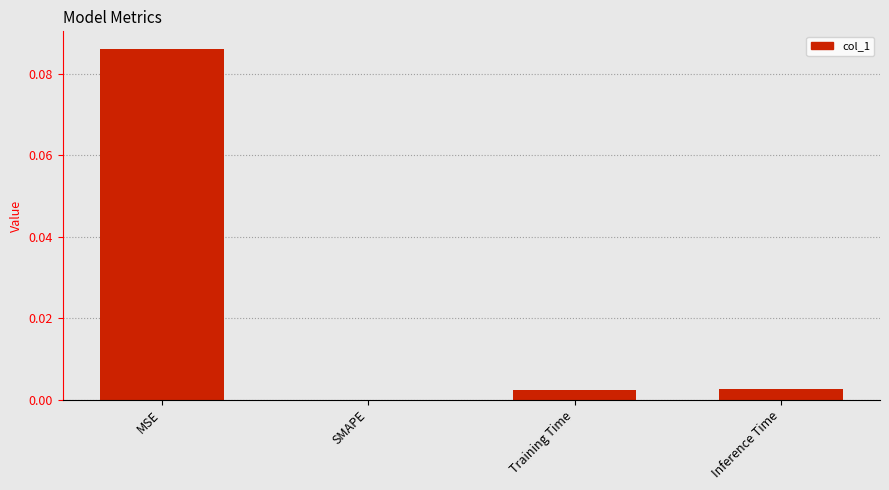

Which has a higher value, SMAPE or Training Time?

Training Time